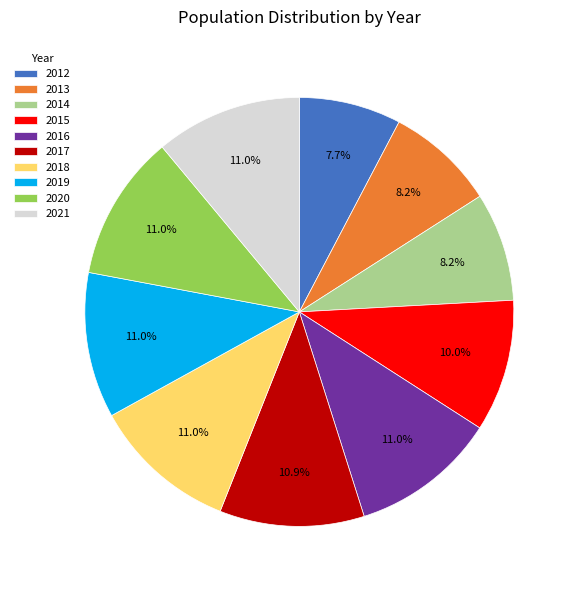

How many slices are in this pie chart?

10